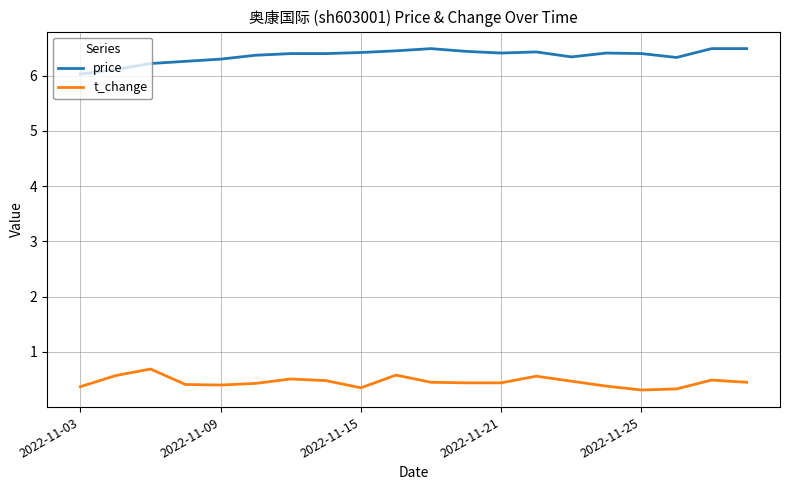

What is the maximum value for t_change?

0.7